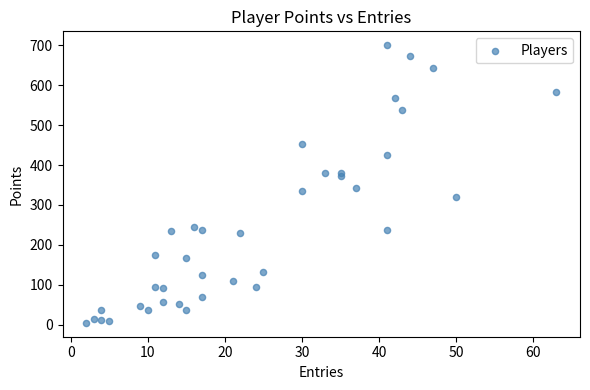

What is the range of X values (max minus min)?

61